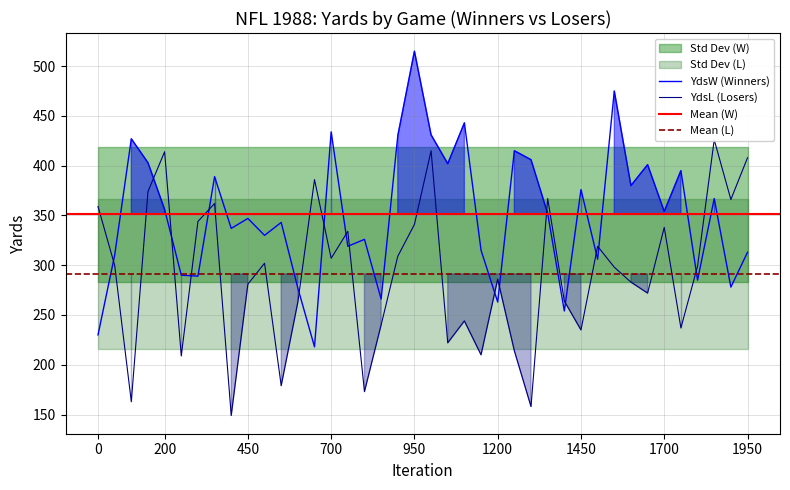

What is the value of the YdsW point at the 38th from the left?

367